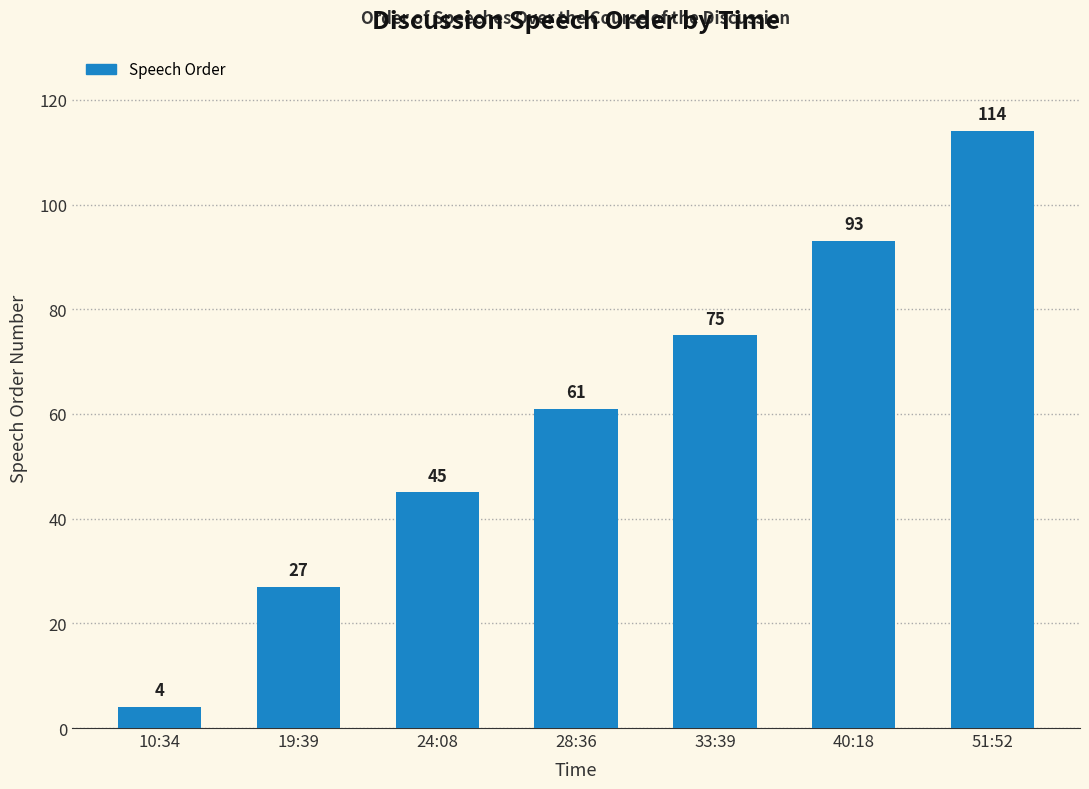

What is the change in value from 19:39 to 33:39?

+48